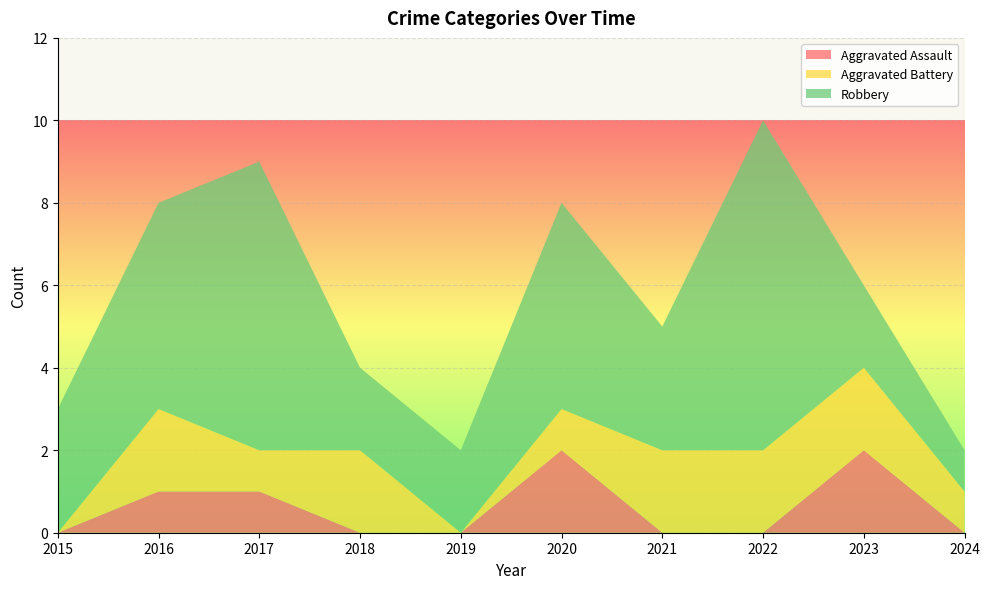

Reading right to left, what are all the values shown in this chart?

Aggravated Assault: 2024=0	2023=2	2022=0	2021=0	2020=2	2019=0	2018=0	2017=1	2016=1	2015=0
Aggravated Battery: 2024=1	2023=2	2022=2	2021=2	2020=1	2019=0	2018=2	2017=1	2016=2	2015=0
Robbery: 2024=1	2023=2	2022=8	2021=3	2020=5	2019=2	2018=2	2017=7	2016=5	2015=3